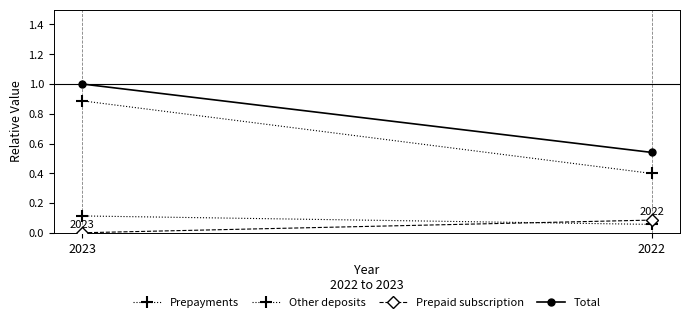

At which category is the sum across all series the highest?

2023